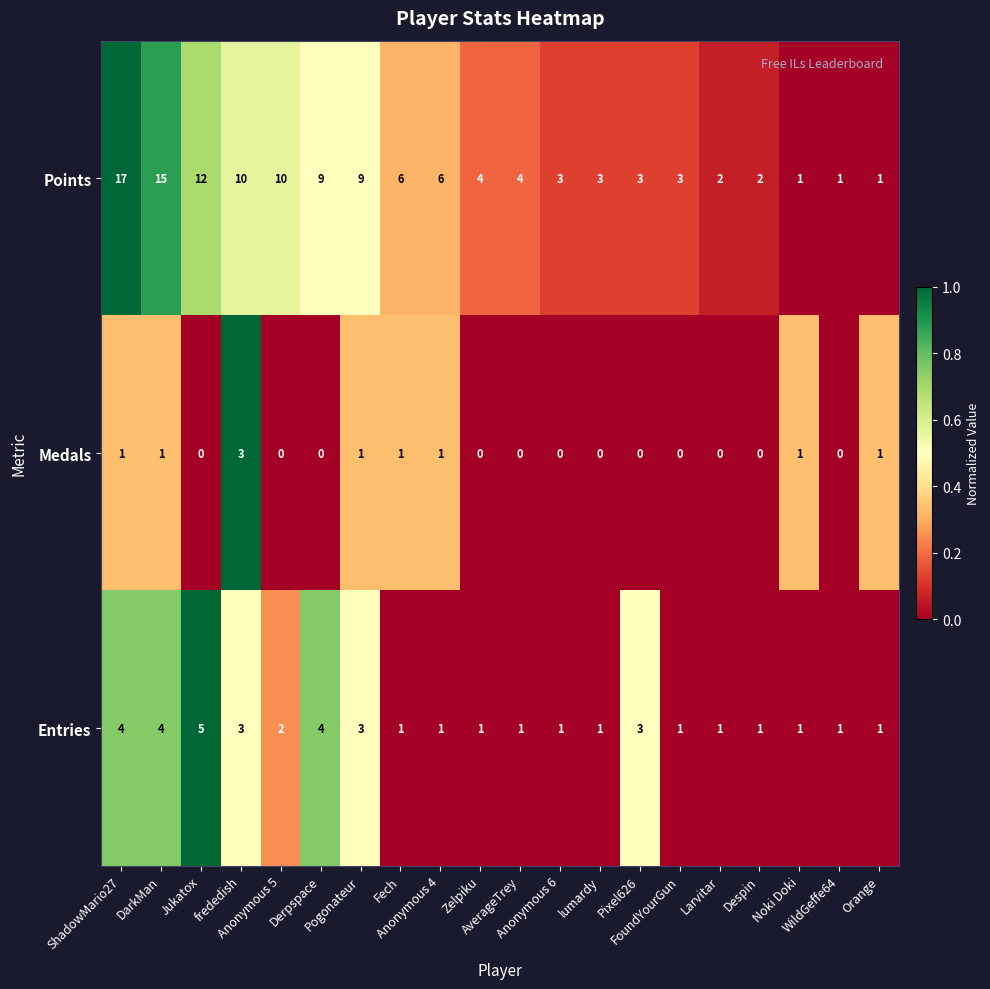

How many data points does each series have?

20